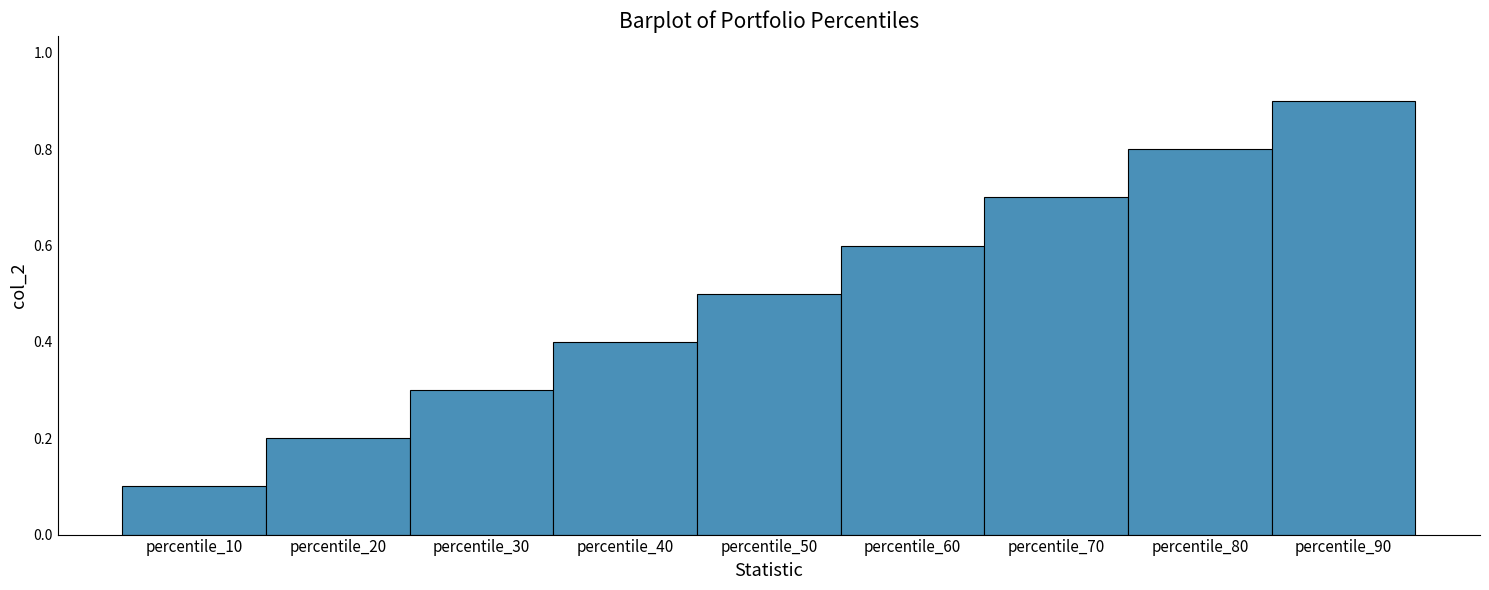

Is it true that the value at percentile_20 is 0.3?

False